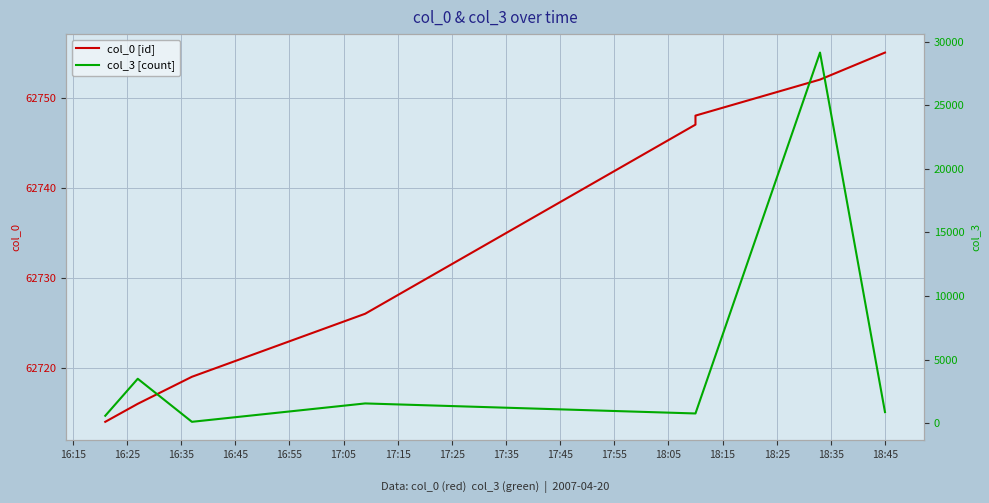

What are all the series names shown in the legend?

col_0 [id], col_3 [count]